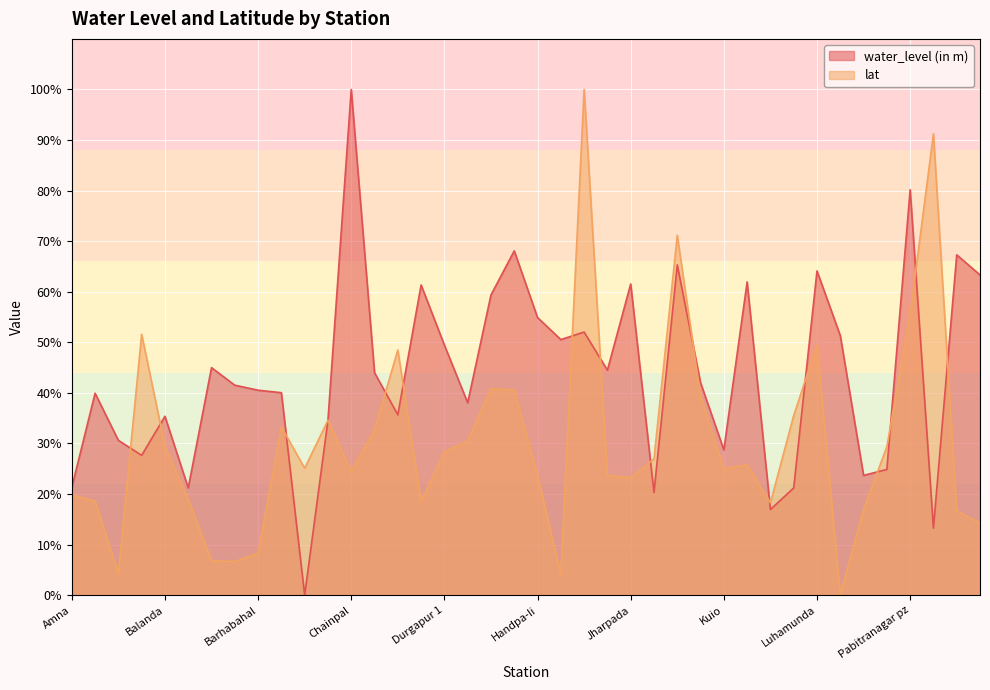

The lat series shows 45.4 at Nisa. True or false?

False